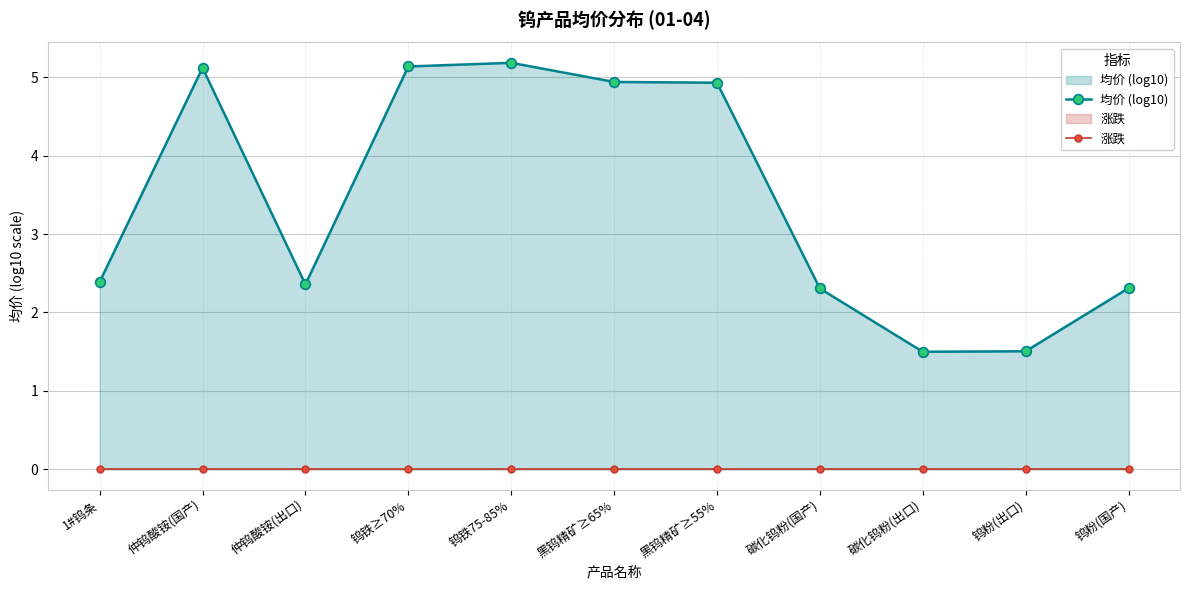

Reading left to right, extract all data points from this chart.

均价 (log10): 1#钨条=2.4	仲钨酸铵(国产)=5.1	仲钨酸铵(出口)=2.4	钨铁≥70%=5.1	钨铁75-85%=5.2	黑钨精矿≥65%=4.9	黑钨精矿≥55%=4.9	碳化钨粉(国产)=2.3	碳化钨粉(出口)=1.5	钨粉(出口)=1.5	钨粉(国产)=2.3
涨跌: 1#钨条=0.0	仲钨酸铵(国产)=0.0	仲钨酸铵(出口)=0.0	钨铁≥70%=0.0	钨铁75-85%=0.0	黑钨精矿≥65%=0.0	黑钨精矿≥55%=0.0	碳化钨粉(国产)=0.0	碳化钨粉(出口)=0.0	钨粉(出口)=0.0	钨粉(国产)=0.0